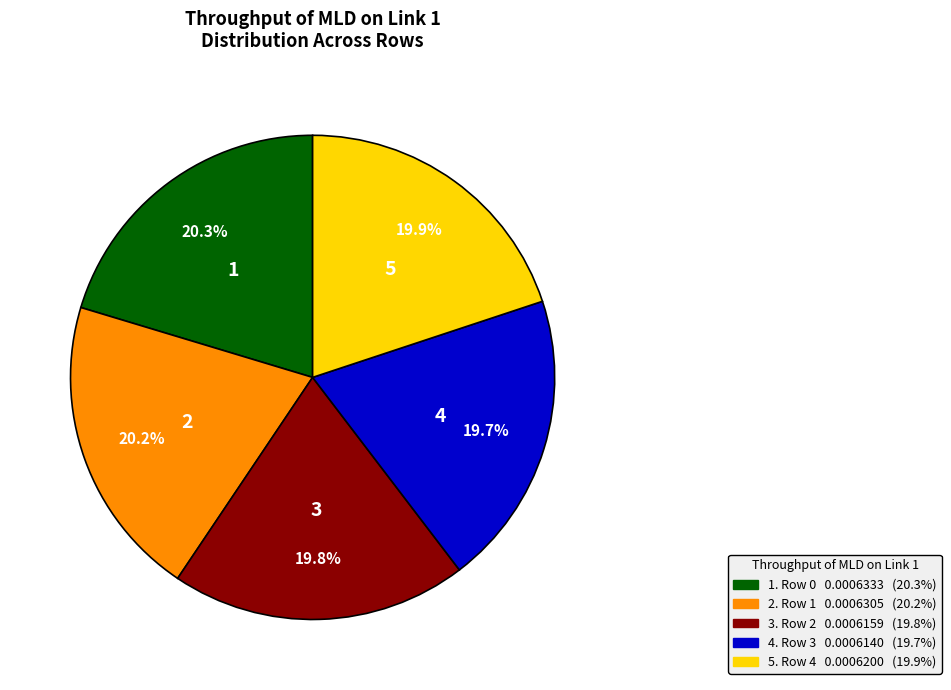

Is there a majority slice in this chart?

No